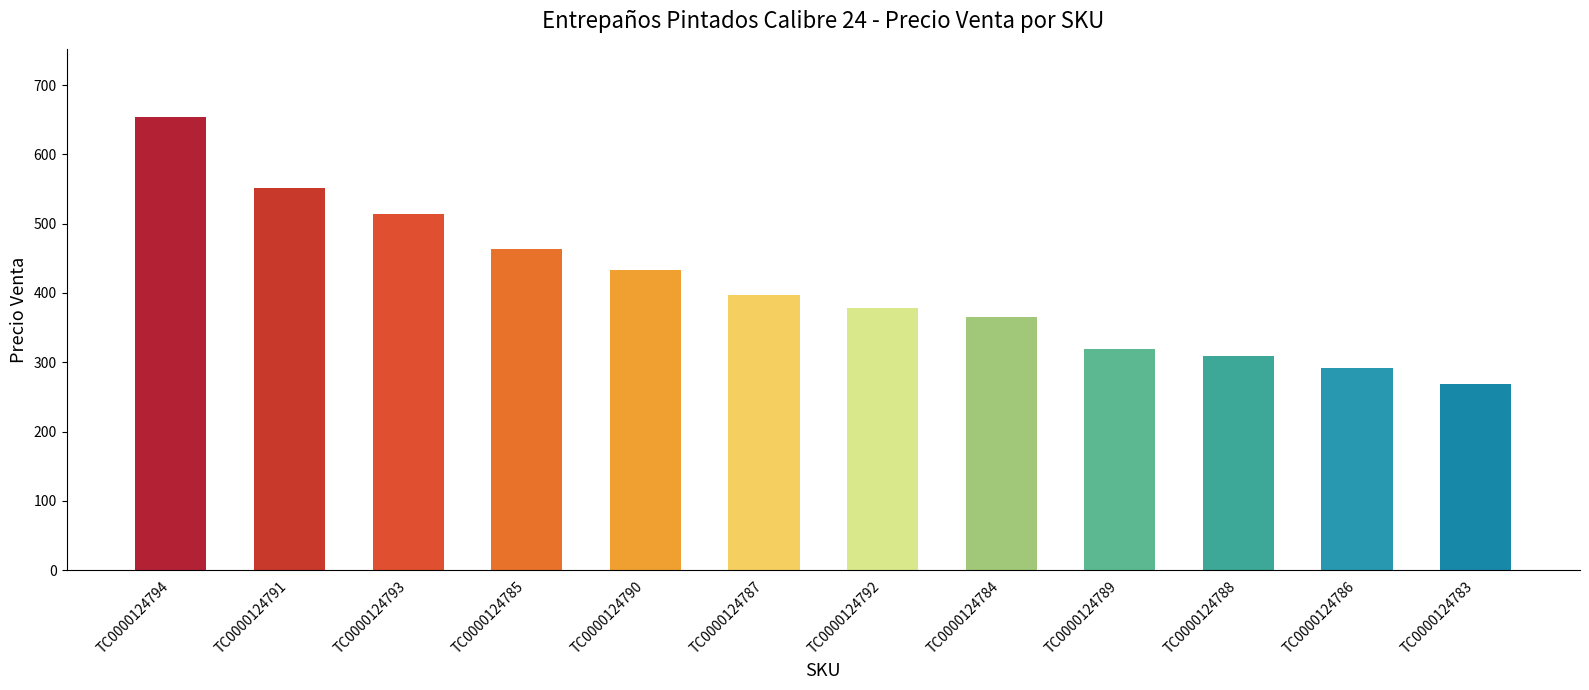

Reading left to right, list all the values displayed in this chart.

TC0000124794=654.2	TC0000124791=551.2	TC0000124793=514.5	TC0000124785=463.6	TC0000124790=433.5	TC0000124787=397.0	TC0000124792=378.6	TC0000124784=365.9	TC0000124789=318.9	TC0000124788=309.1	TC0000124786=292.1	TC0000124783=268.3